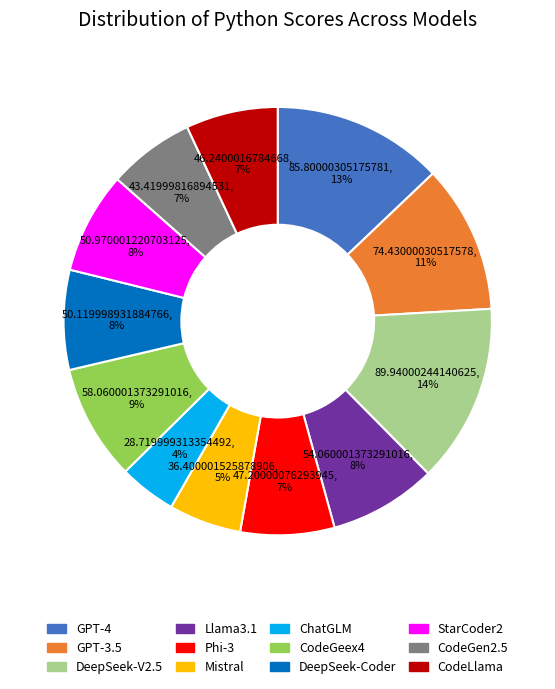

Which category has the smallest portion of the pie?

ChatGLM